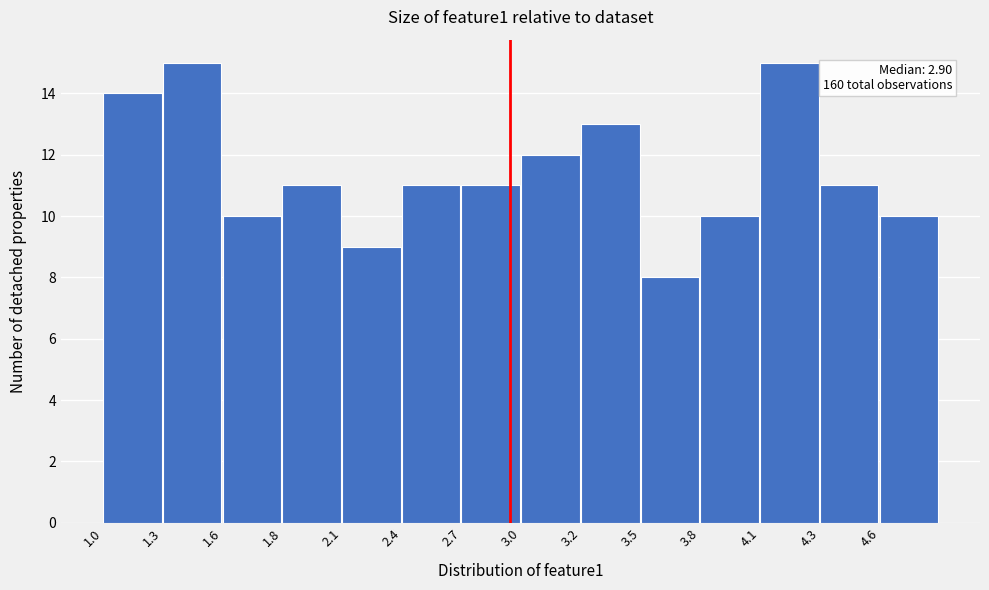

Reading right to left, transcribe all the data shown in this chart.

10	11	15	10	8	13	12	11	11	9	11	10	15	14